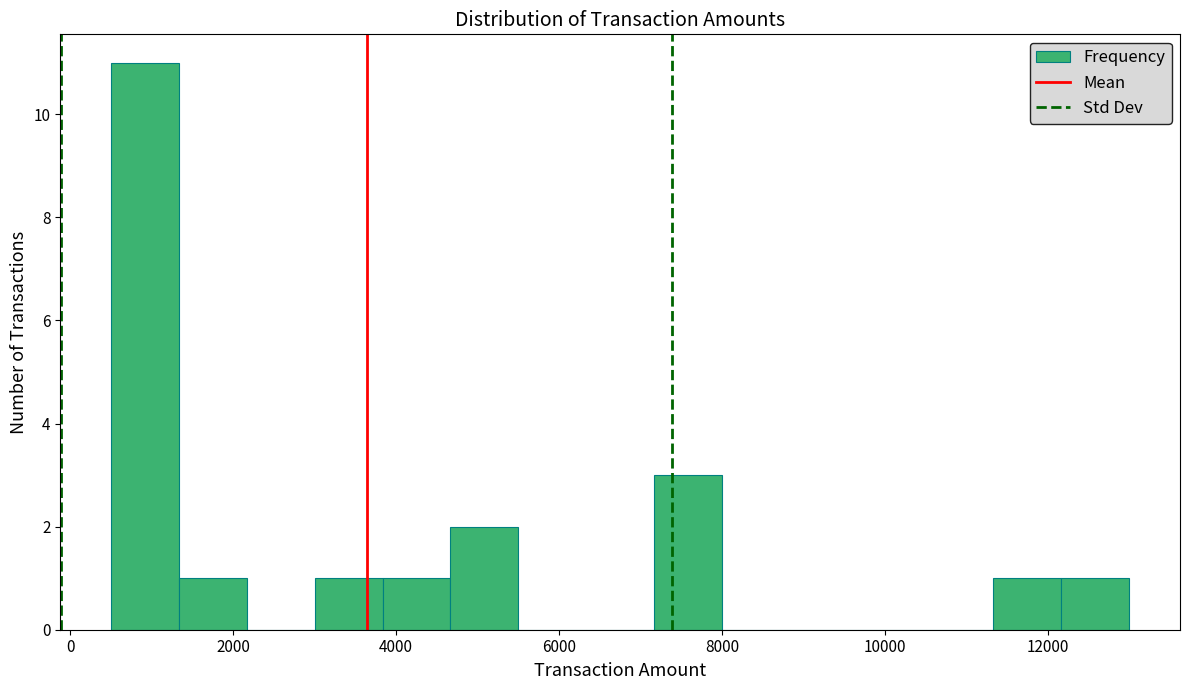

Reading left to right, list every bar in this chart as the range it spans on the x-axis followed by its height. Neither the bar edges nor the heights are printed on the chart, so give them approximately, as read against the axes.

600 to 1400: 11
1400 to 2200: 1
2200 to 3000: 0
3000 to 3800: 1
3800 to 4600: 1
4600 to 5600: 2
5600 to 6400: 0
6400 to 7200: 0
7200 to 8000: 3
8000 to 8800: 0
8800 to 9600: 0
9600 to 10600: 0
10600 to 11400: 0
11400 to 12200: 1
12200 to 13000: 1